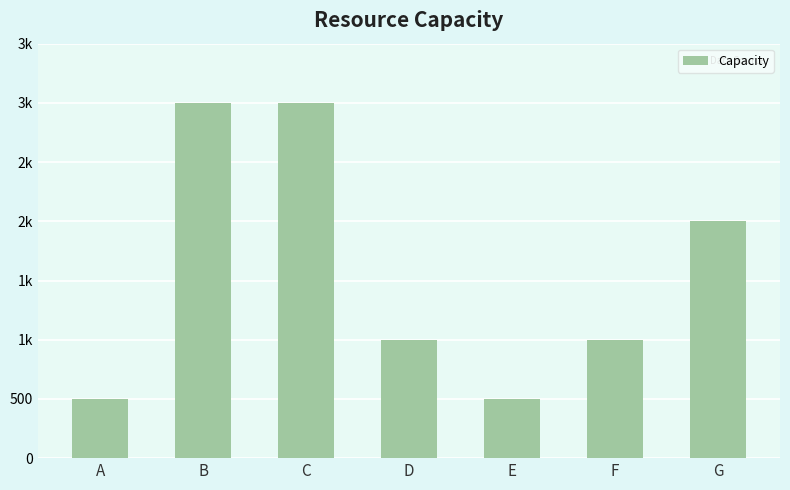

What is the ratio of the value at D to the value at E?

2.0